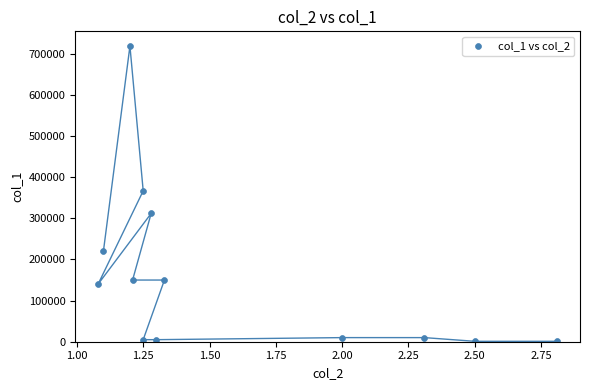

How many data points are displayed?

13